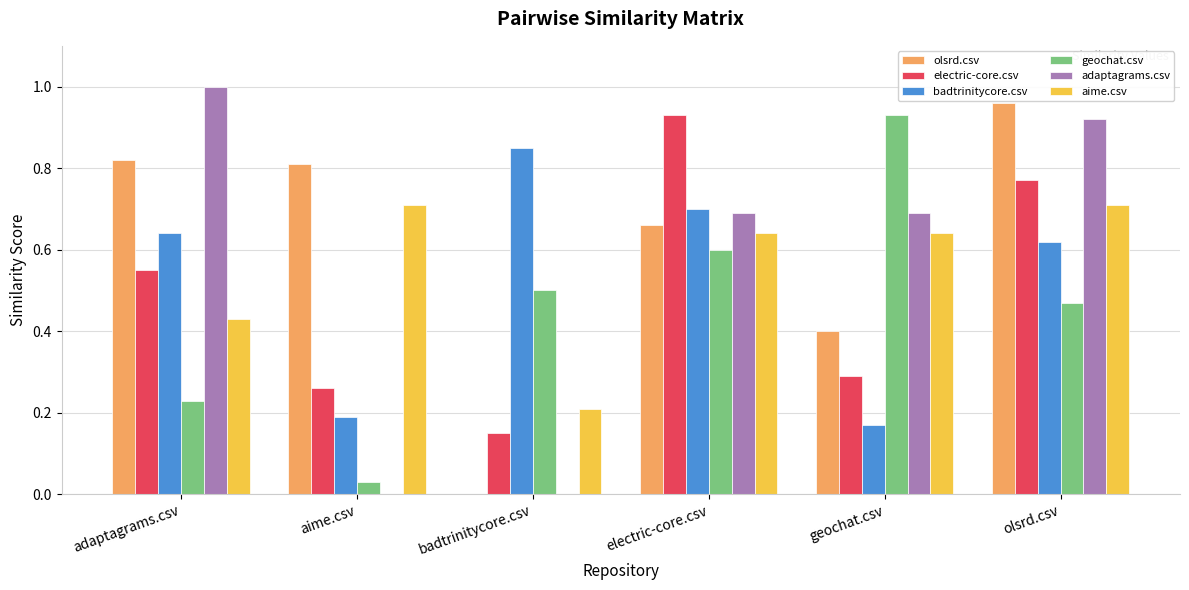

At which category is the sum across all series the highest?

olsrd.csv